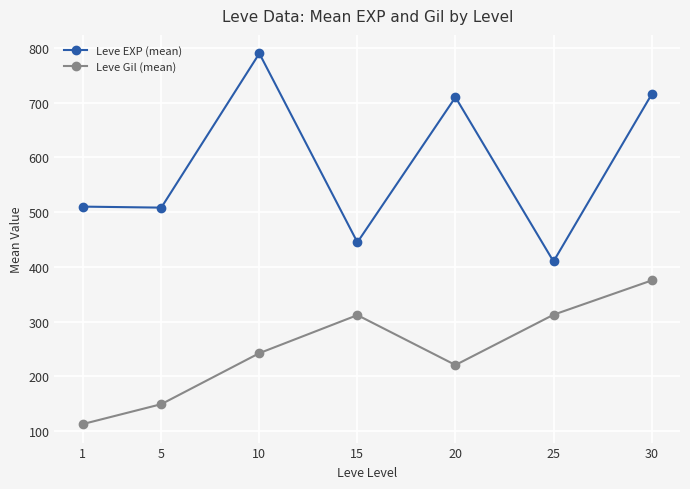

Is this an area chart (filled region under the line)?

No